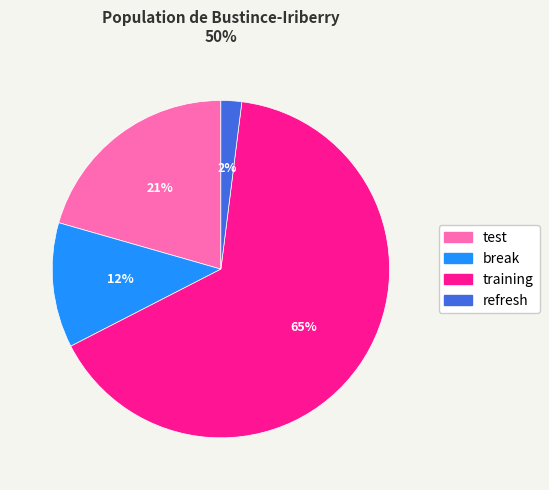

How many segments does this pie chart have?

4